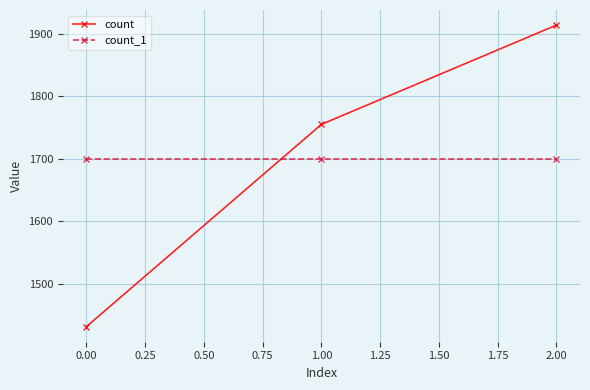

Between 0.00 and 1.00, which series saw the biggest shift?

count